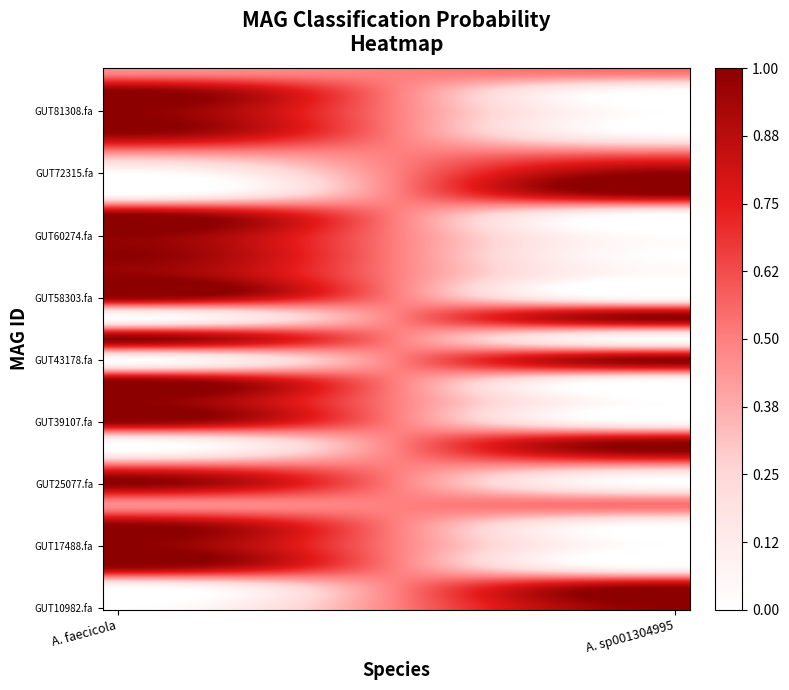

Reading left to right, what are all the values shown in this chart?

even_MAG-GUT10982.fa: 0.0	1.0
even_MAG-GUT1652.fa: 0.0	1.0
even_MAG-GUT17016.fa: 1.0	0.0
even_MAG-GUT17488.fa: 1.0	0.0
even_MAG-GUT20896.fa: 1.0	0.0
even_MAG-GUT22456.fa: 0.5	0.5
even_MAG-GUT25077.fa: 1.0	0.0
even_MAG-GUT37378.fa: 0.5	0.5
even_MAG-GUT37858.fa: 0.0	1.0
even_MAG-GUT39107.fa: 1.0	0.0
even_MAG-GUT41528.fa: 1.0	0.0
even_MAG-GUT4268.fa: 1.0	0.0
even_MAG-GUT43178.fa: 0.0	1.0
even_MAG-GUT43289.fa: 1.0	0.0
even_MAG-GUT5430.fa: 0.0	1.0
even_MAG-GUT58303.fa: 1.0	0.0
even_MAG-GUT59077.fa: 1.0	0.0
even_MAG-GUT59980.fa: 1.0	0.0
even_MAG-GUT60274.fa: 1.0	0.0
even_MAG-GUT60799.fa: 1.0	0.0
even_MAG-GUT62028.fa: 0.0	1.0
even_MAG-GUT72315.fa: 0.0	1.0
even_MAG-GUT74622.fa: 0.5	0.5
even_MAG-GUT81205.fa: 1.0	0.0
even_MAG-GUT81308.fa: 1.0	0.0
even_MAG-GUT81831.fa: 1.0	0.0
even_MAG-GUT87133.fa: 0.5	0.5